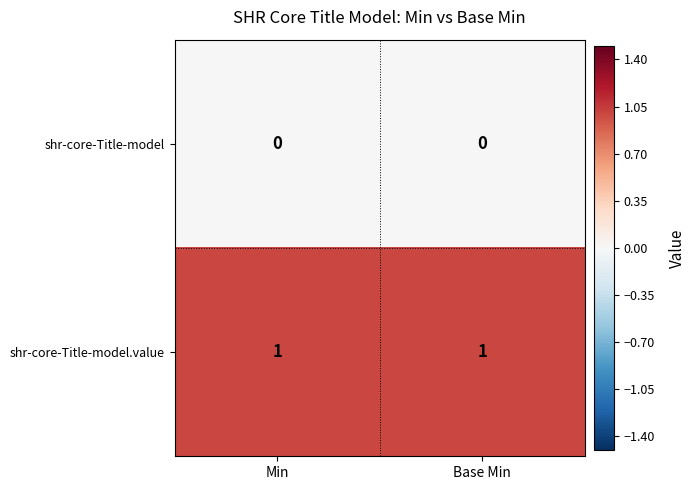

List the series in order of their peak value, highest first.

shr-core-Title-model.value, shr-core-Title-model